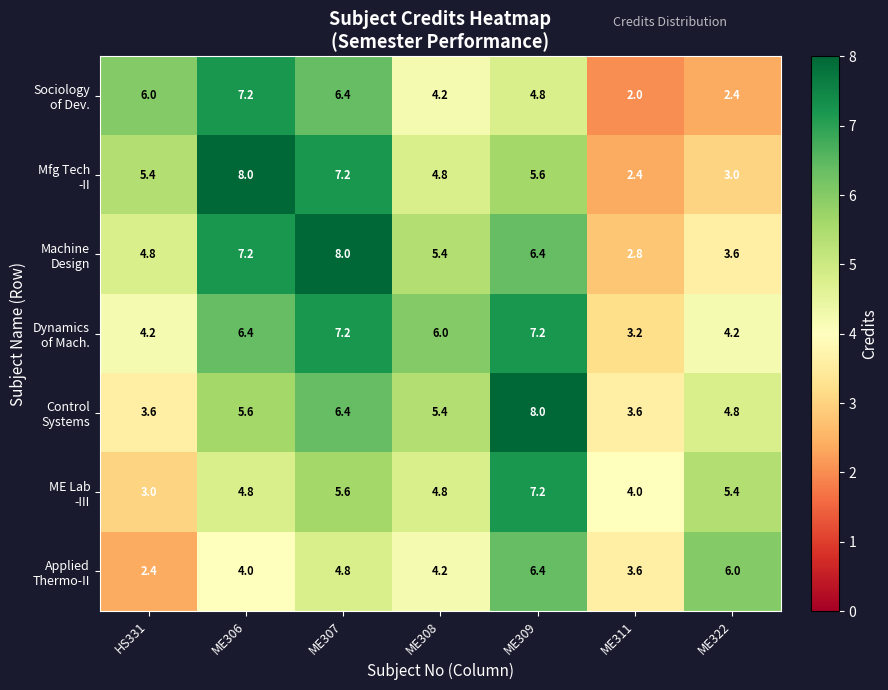

What is the greatest value displayed?

8.0